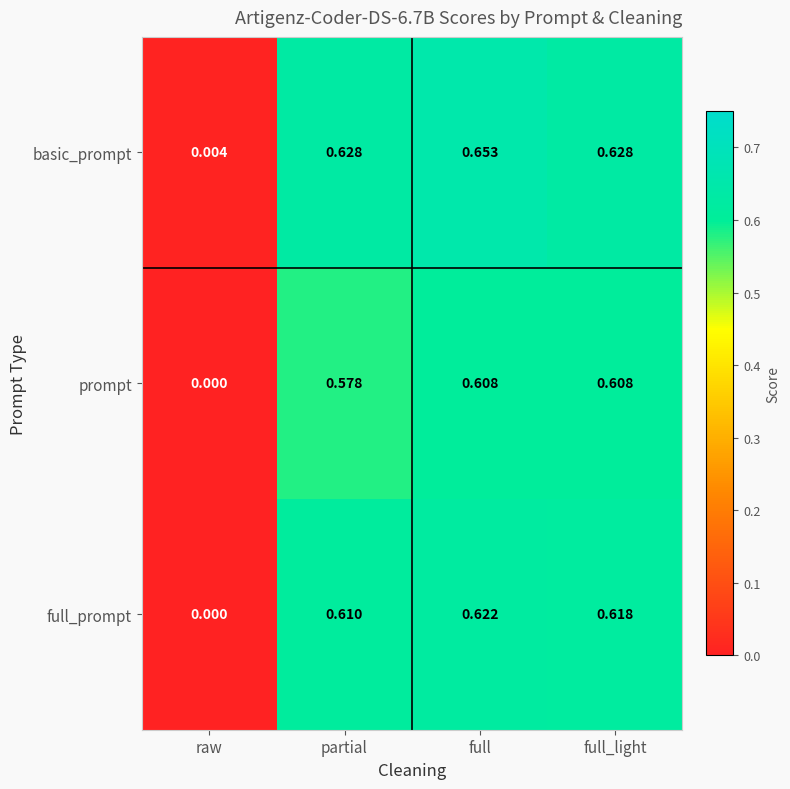

Between full and full_light, which series saw the biggest shift?

basic_prompt